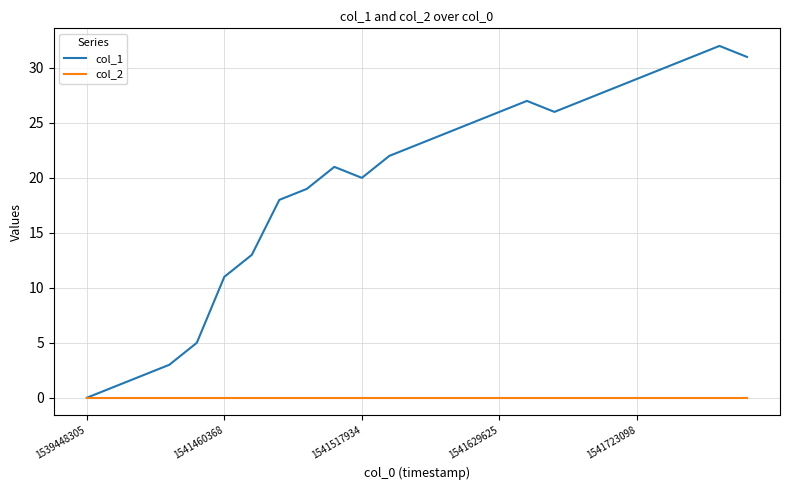

List the series in order of their overall mean, lowest first.

col_2, col_1